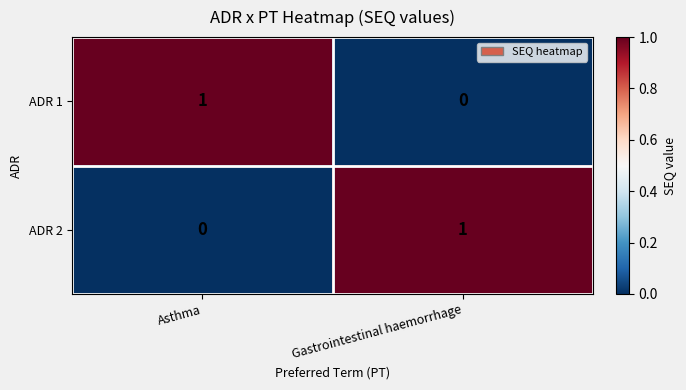

Rank the categories by ADR 2 value from lowest to highest.

Asthma, Gastrointestinal haemorrhage